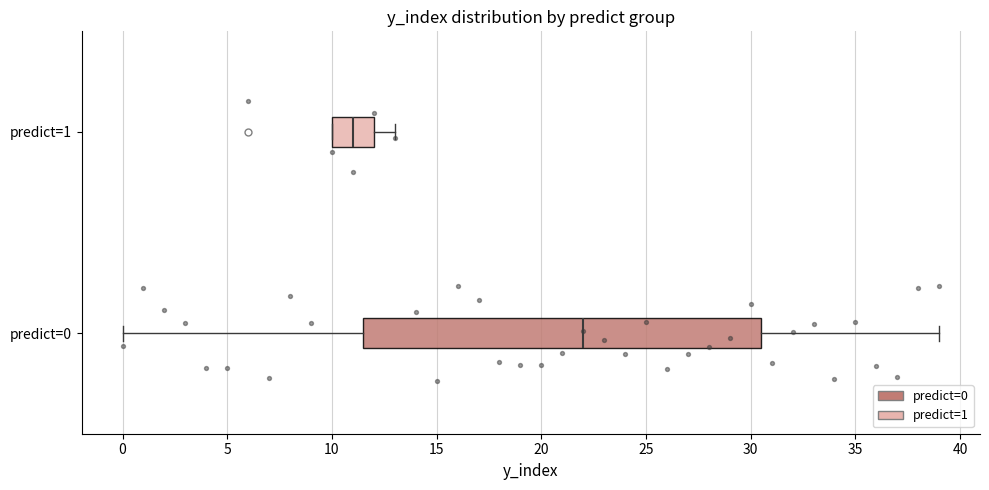

Reading bottom to top, transcribe this box plot: for each box, give where its median line is, the range the box spans, and where its two whiskers end, as read against the x-axis. The values are not printed on the chart, so give them approximately, as read against the axis.

predict=0: median 22.0, box 11.5 to 30.5, whiskers 0.0 to 39.0
predict=1: median 11.0, box 10.0 to 12.0, whiskers 10.0 to 13.0